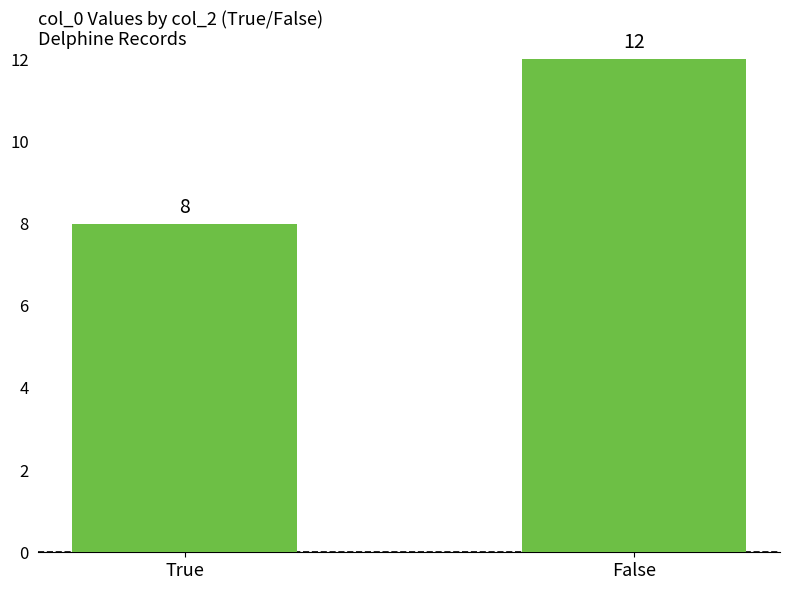

What is the maximum value shown in the chart?

12